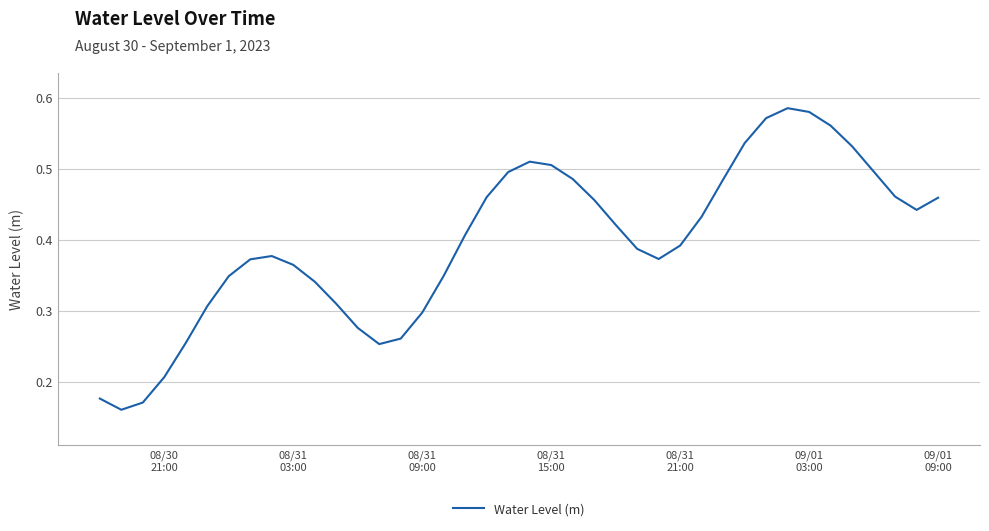

What is the greatest value displayed?

0.6